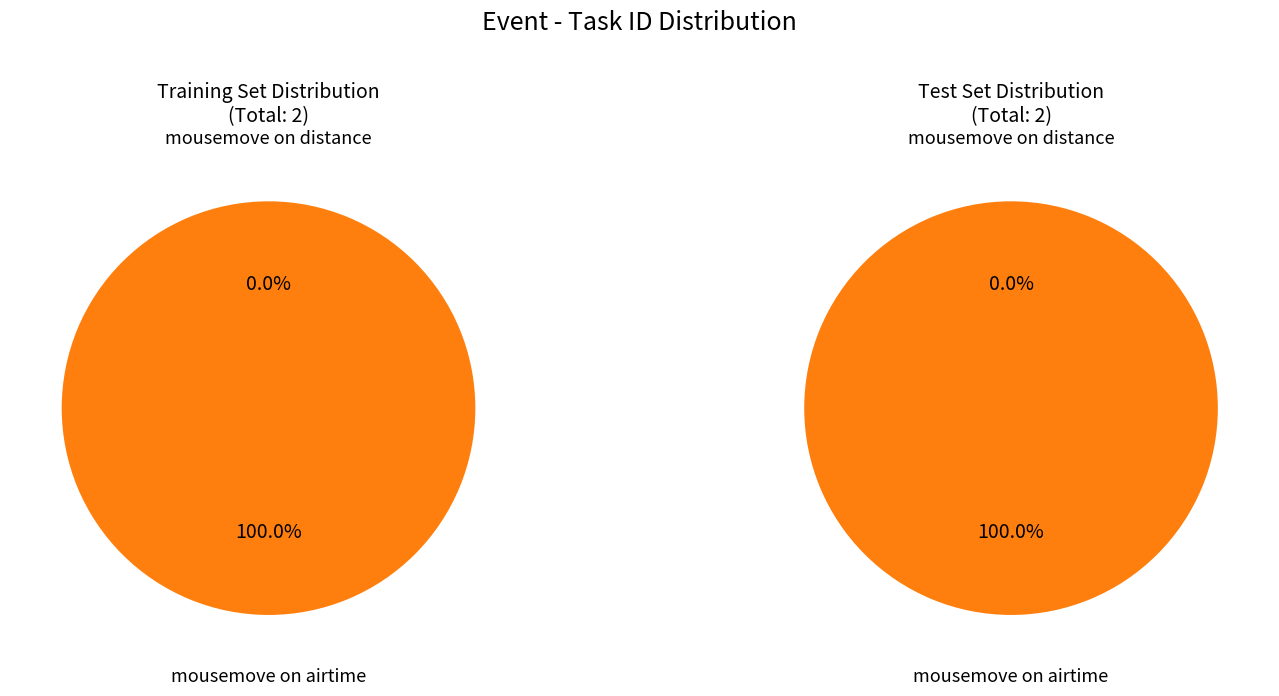

The mousemove on airtime slice represents 91% of the pie. True or false?

False